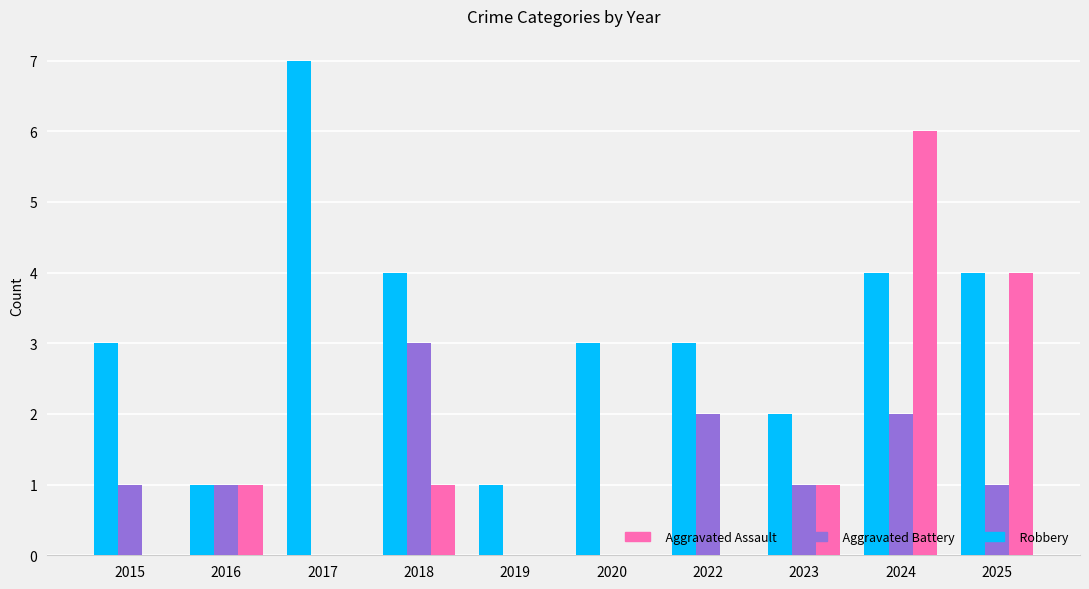

Are the bars grouped side by side (vs. stacked)?

Yes